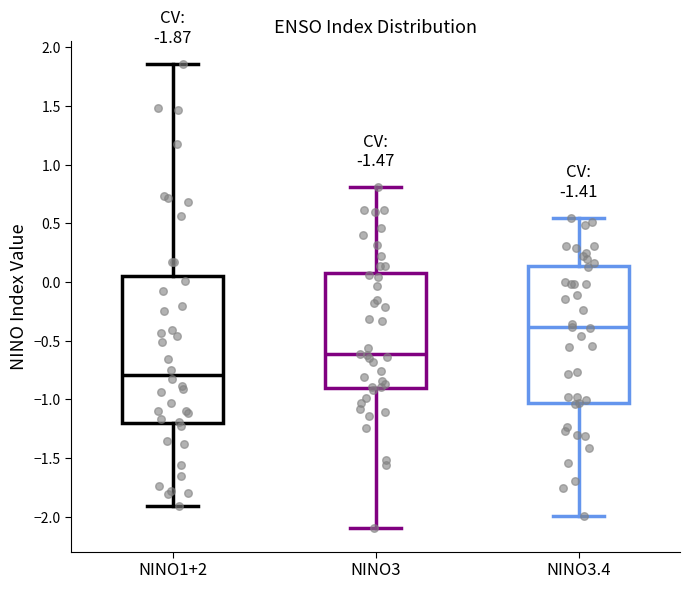

Which box has the highest median line?

NINO3.4